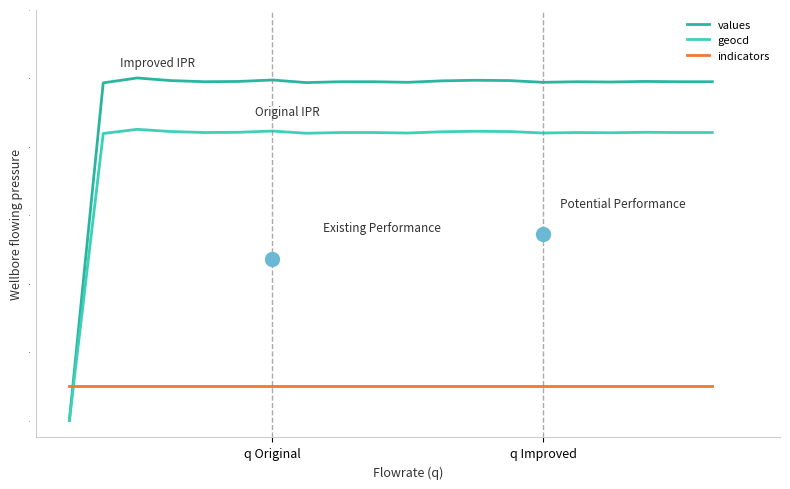

How many lines are shown in the chart?

3